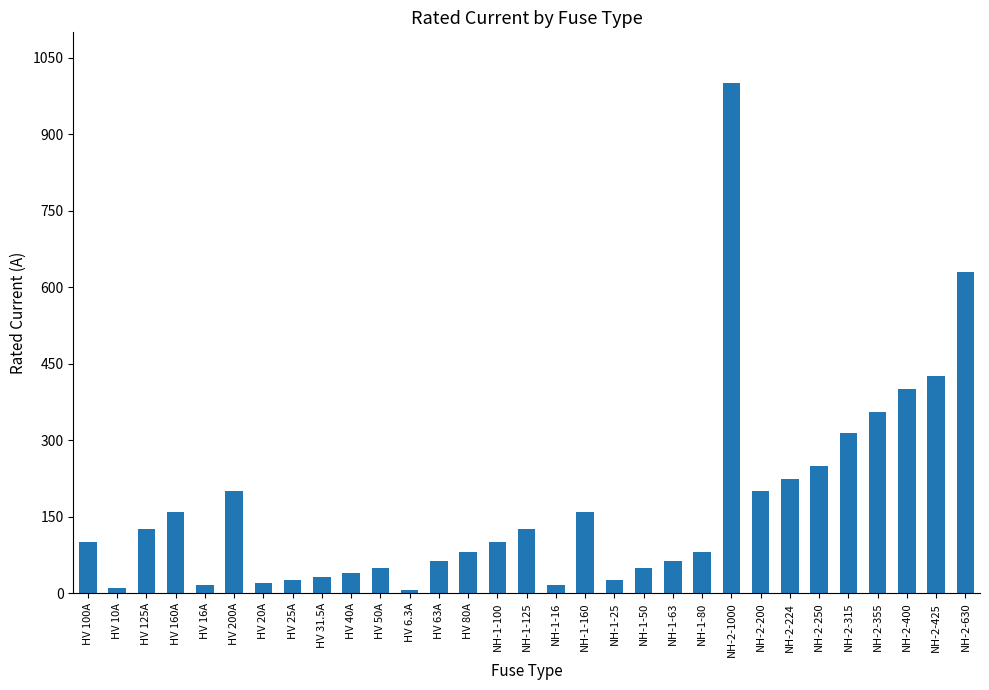

What is the difference between the maximum and minimum values?

993.7